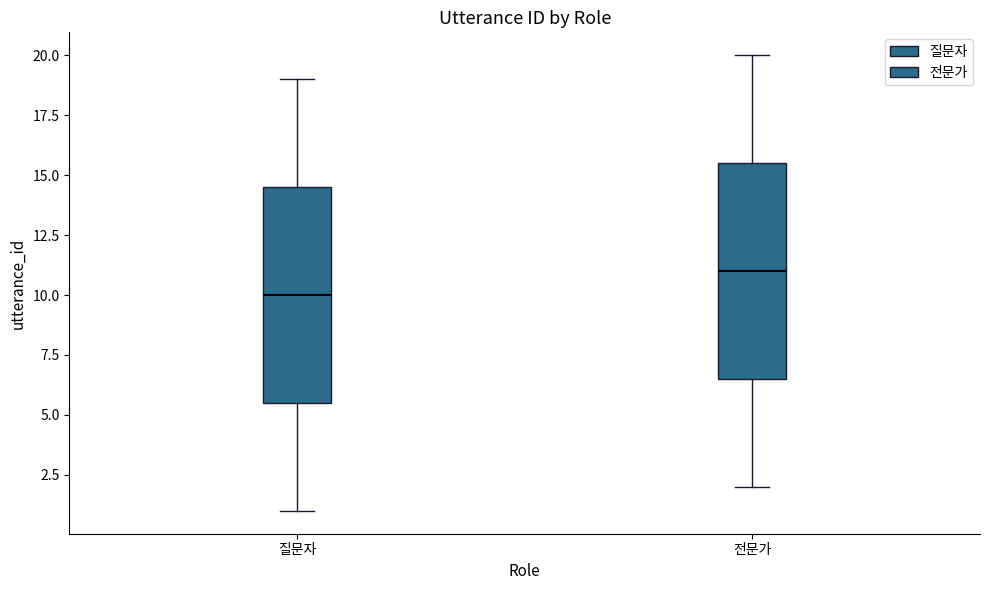

Reading left to right, read every box against the y-axis: the position of its median line, the range the box covers, and the ends of its whiskers. The values are not printed on the chart, so give them approximately, as read against the axis.

질문자: median 10.0, box 5.5 to 14.5, whiskers 1.0 to 19.0
전문가: median 11.0, box 6.5 to 15.5, whiskers 2.0 to 20.0